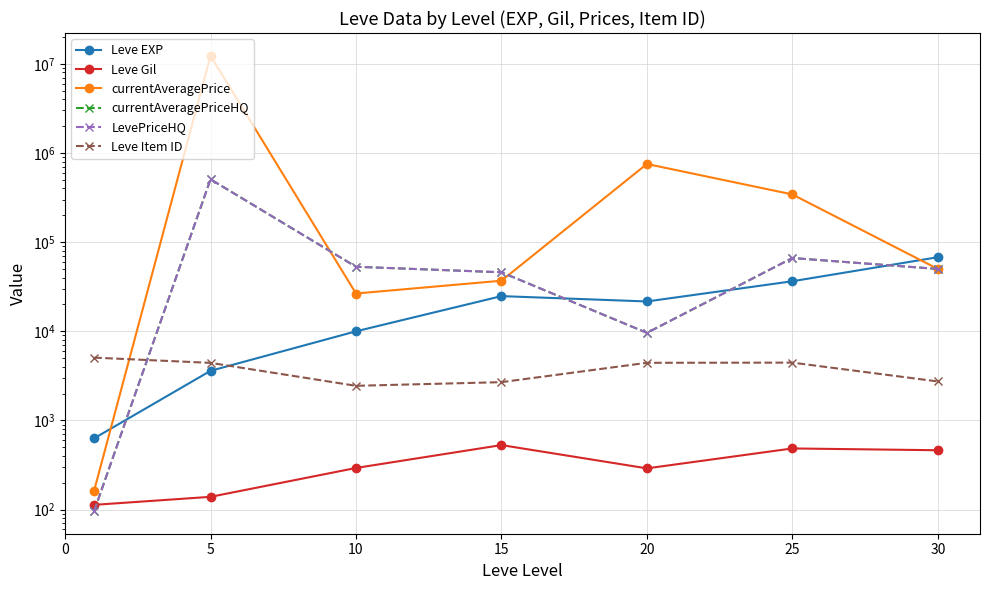

Rank the series by their maximum value, from highest to lowest.

currentAveragePrice, currentAveragePriceHQ, LevePriceHQ, Leve EXP, Leve Item ID, Leve Gil